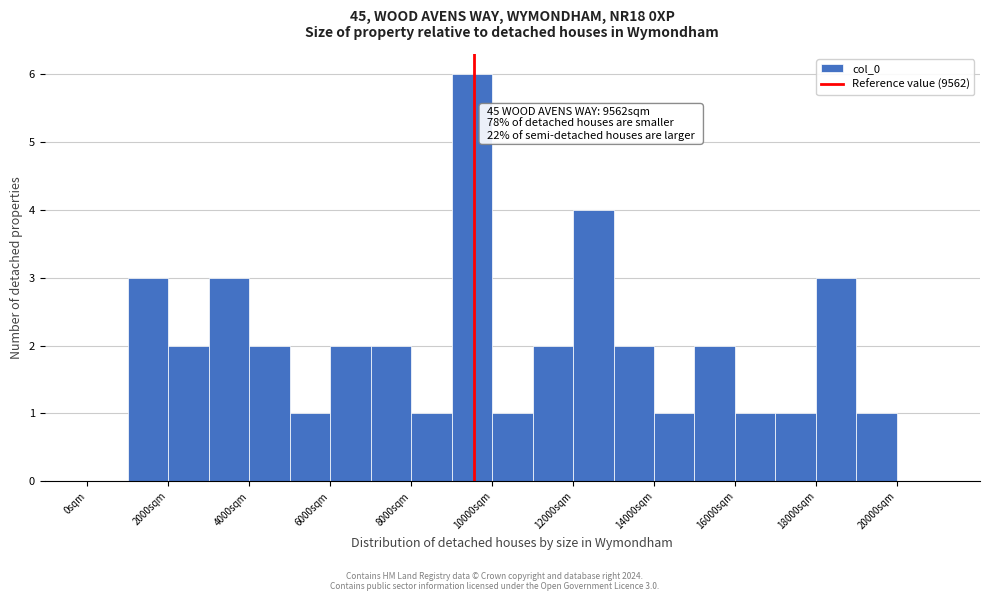

Over which range of the x-axis is the bar tallest?

9000 to 10000